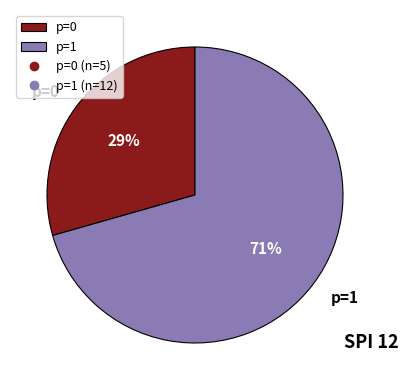

Which slice is the largest?

p=1